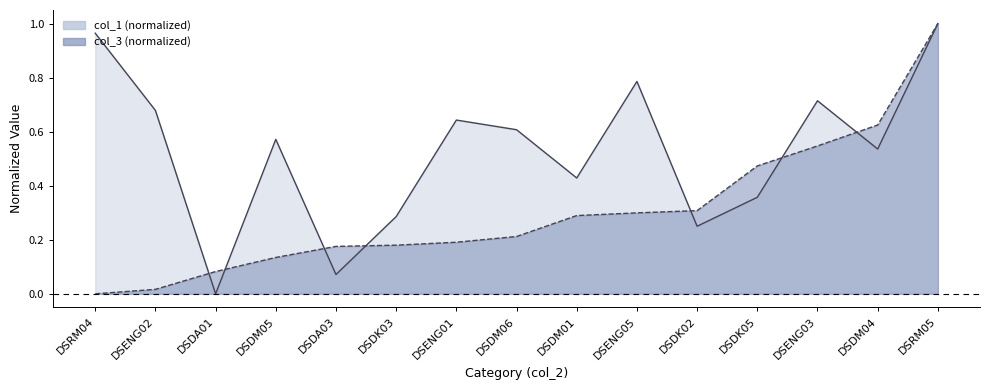

What are all the series names shown in the legend?

col_1 (normalized), col_3 (normalized)